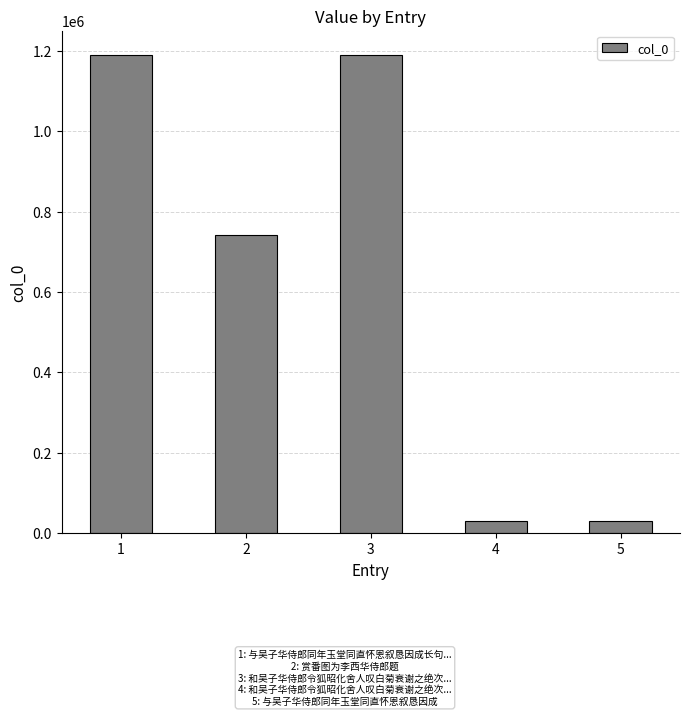

Is it true that the value at 2 is 741589?

True